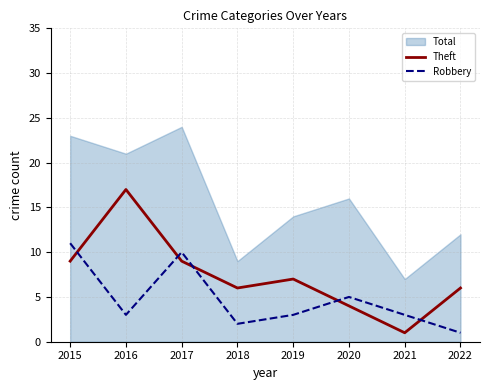

What is the spread (max minus min) of values at 2021?

2